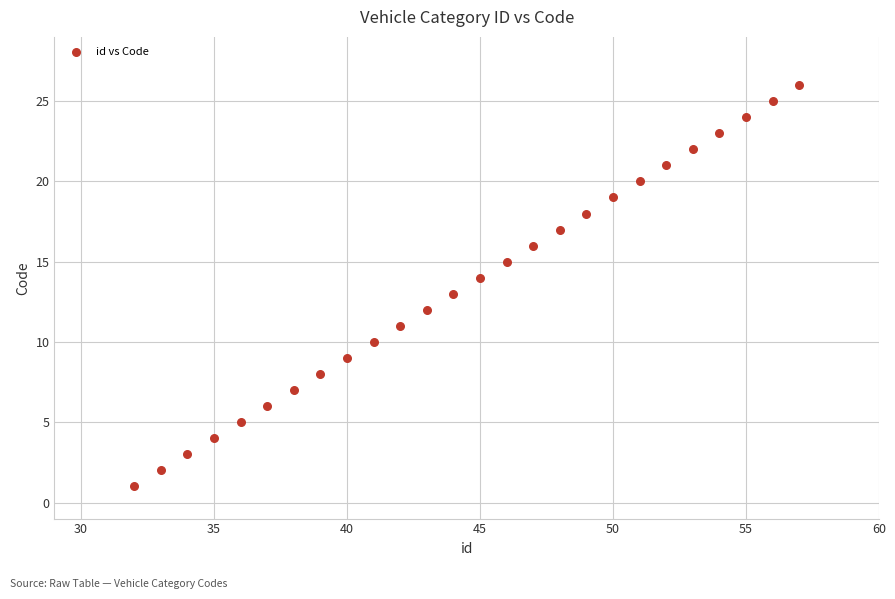

What is the range of Y values (max minus min)?

25